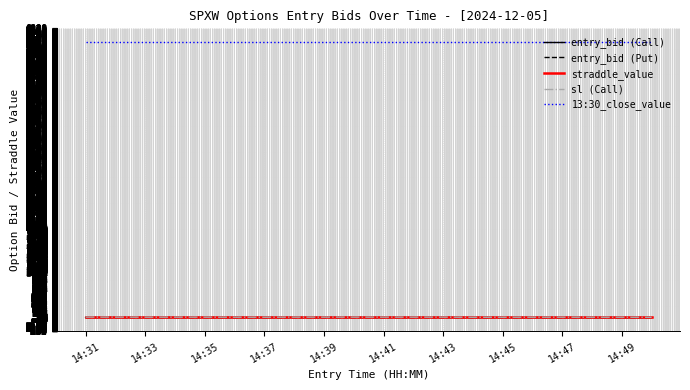

True or false: entry_bid (Put) and 13:30_close_value cross at least once.

False